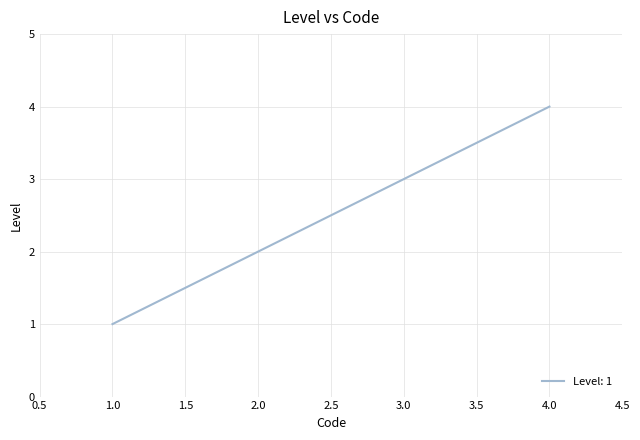

Is this an area chart (filled region under the line)?

No